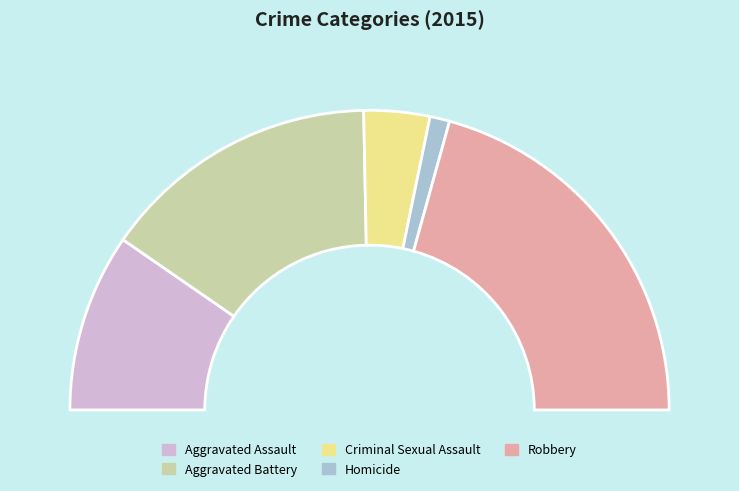

To the nearest percent, what is the difference between the largest and smallest slice percentages?

39%